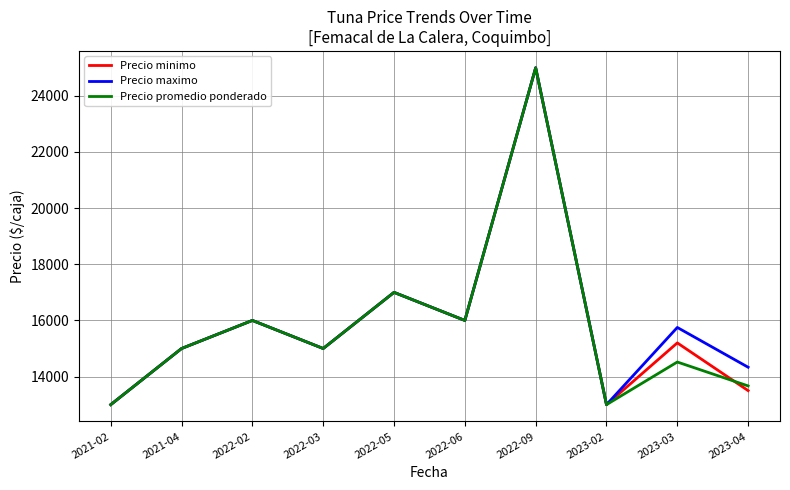

Reading left to right, list all the values displayed in this chart.

Precio minimo: 2021-02=13000	2021-04=15000	2022-02=16000	2022-03=15000	2022-05=17000	2022-06=16000	2022-09=25000	2023-02=13000	2023-03=15200	2023-04=13500
Precio maximo: 2021-02=13000	2021-04=15000	2022-02=16000	2022-03=15000	2022-05=17000	2022-06=16000	2022-09=25000	2023-02=13000	2023-03=15750	2023-04=14333
Precio promedio ponderado: 2021-02=13000	2021-04=15000	2022-02=16000	2022-03=15000	2022-05=17000	2022-06=16000	2022-09=25000	2023-02=13000	2023-03=14519	2023-04=13667